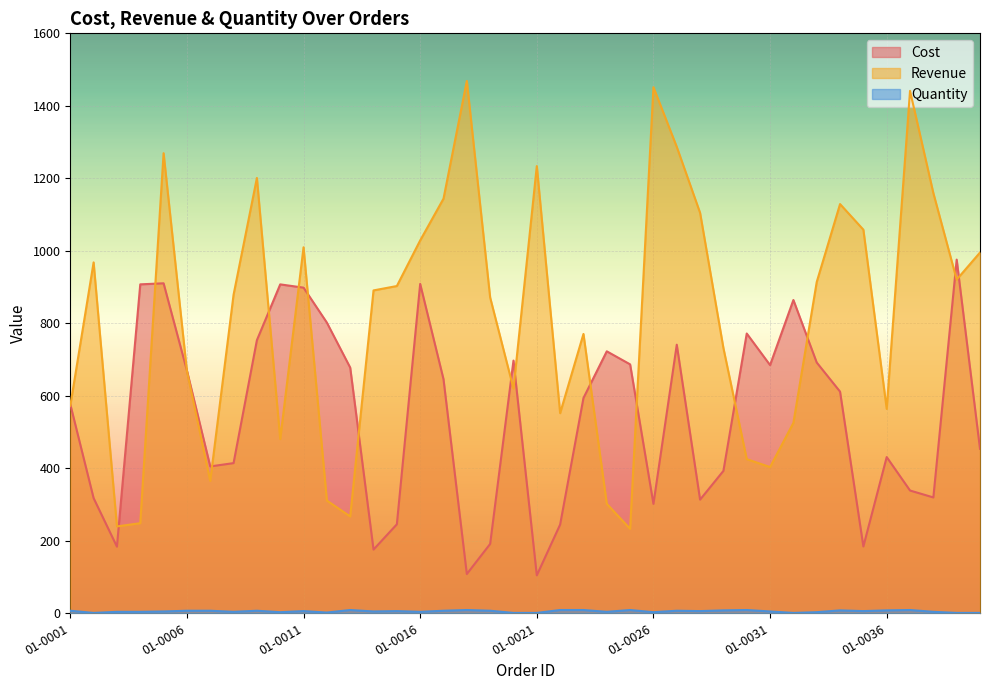

At which label does Revenue reach its minimum?

01-0025